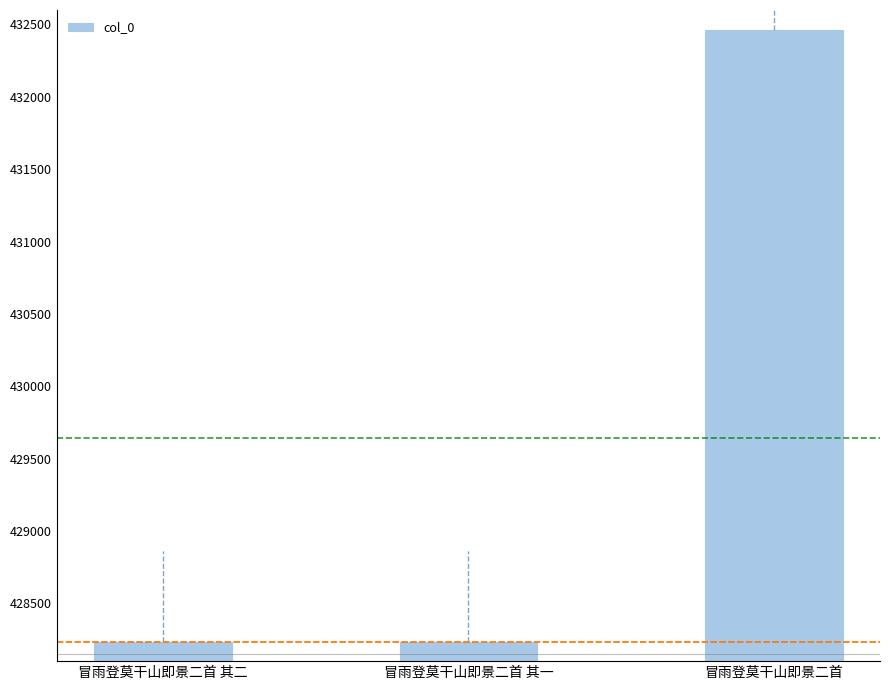

Does the chart contain any negative values?

No